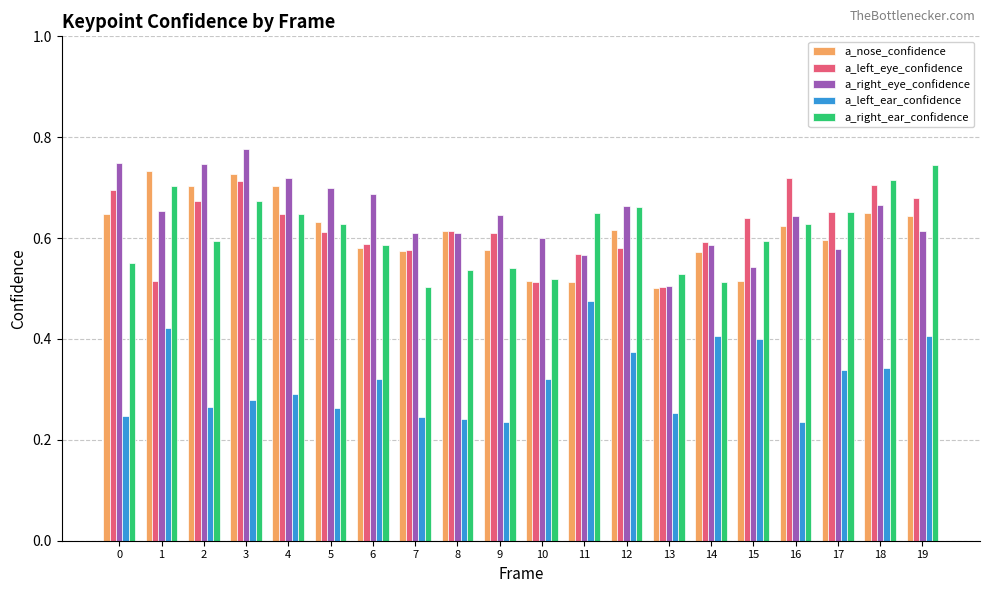

The value of a_left_eye_confidence at 9 is 0.6. True or false?

True